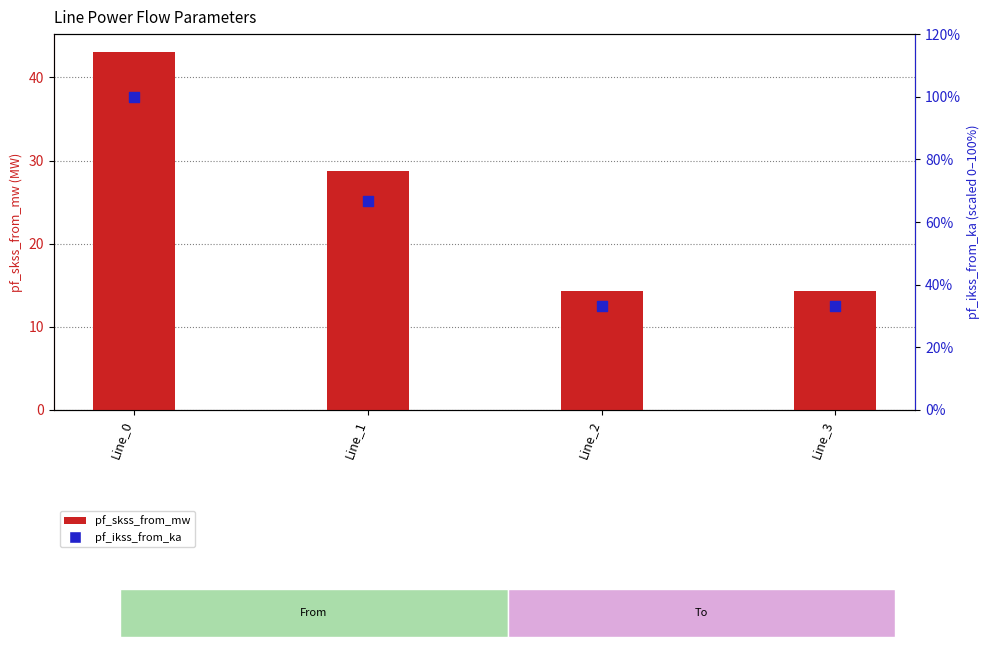

Which series has the largest total across all categories?

pf_ikss_from_ka